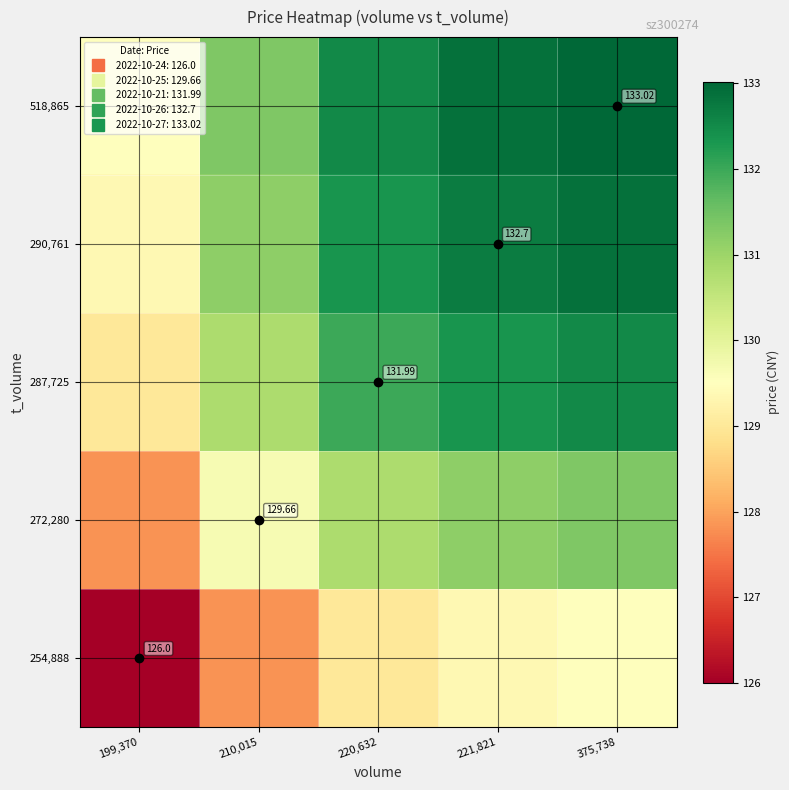

At how many categories does at least one series exceed 131?

4